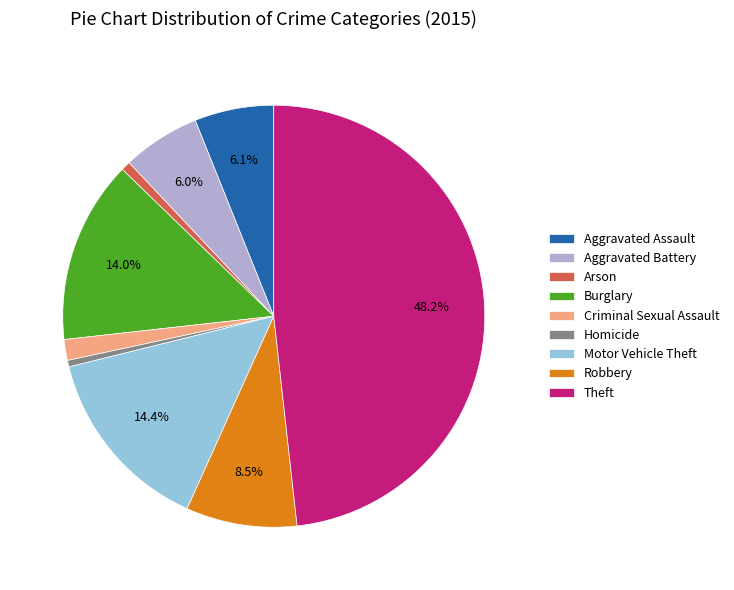

To the nearest percent, what portion does Arson represent?

1%